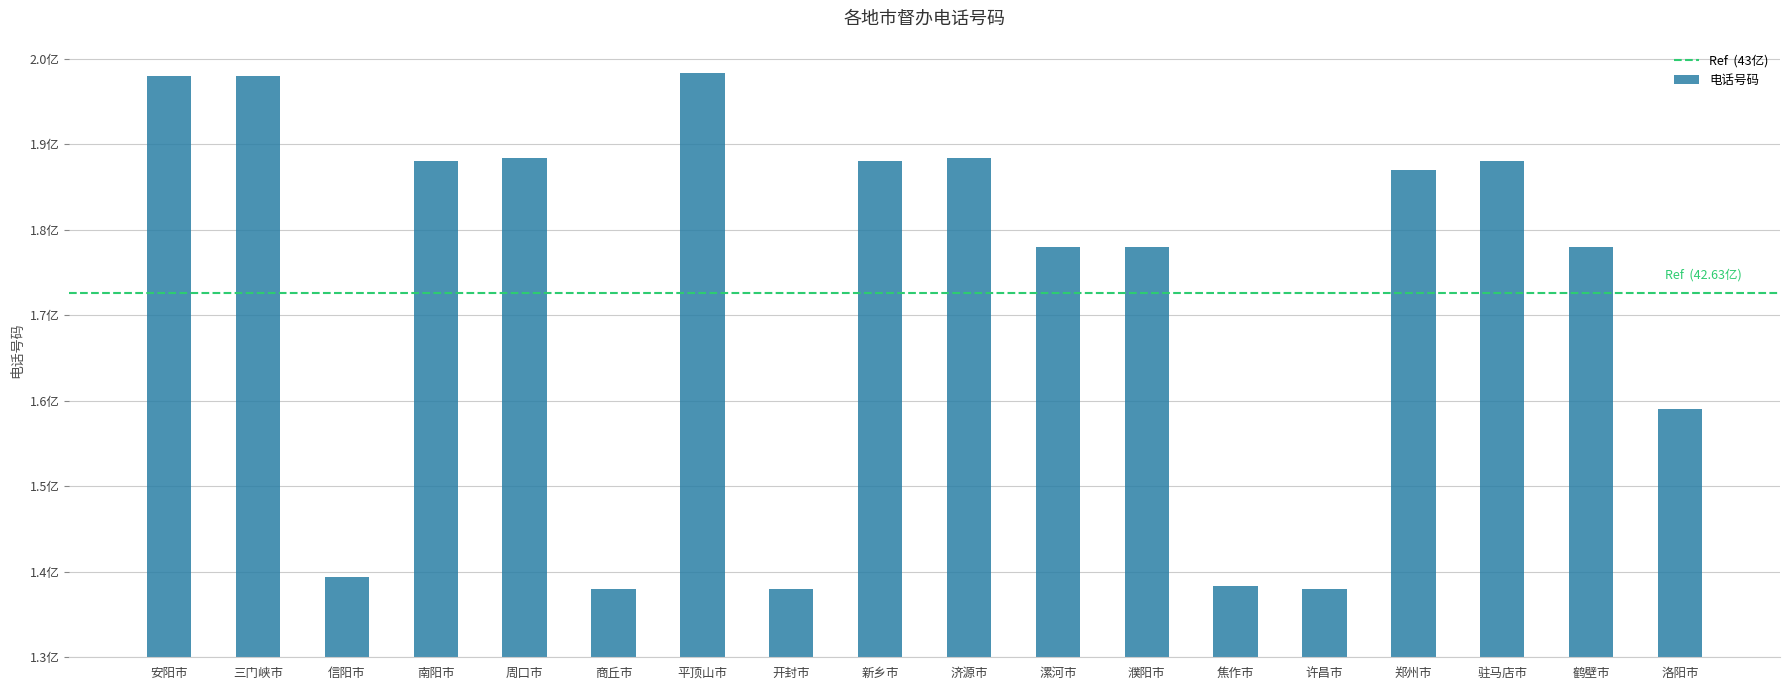

Reading left to right, what are all the values shown in this chart?

安阳市=6803720066	三门峡市=6803989207	信阳市=937690009	南阳市=5803776959	周口市=5838309715	商丘市=803700098	平顶山市=6837500369	开封市=803780085	新乡市=5803732096	济源市=5839010186	漯河市=4803950008	濮阳市=4803930813	焦作市=839131269	许昌市=803746789	郑州市=5703710018	驻马店市=5803960085	鹤壁市=4803920286	洛阳市=2903790105